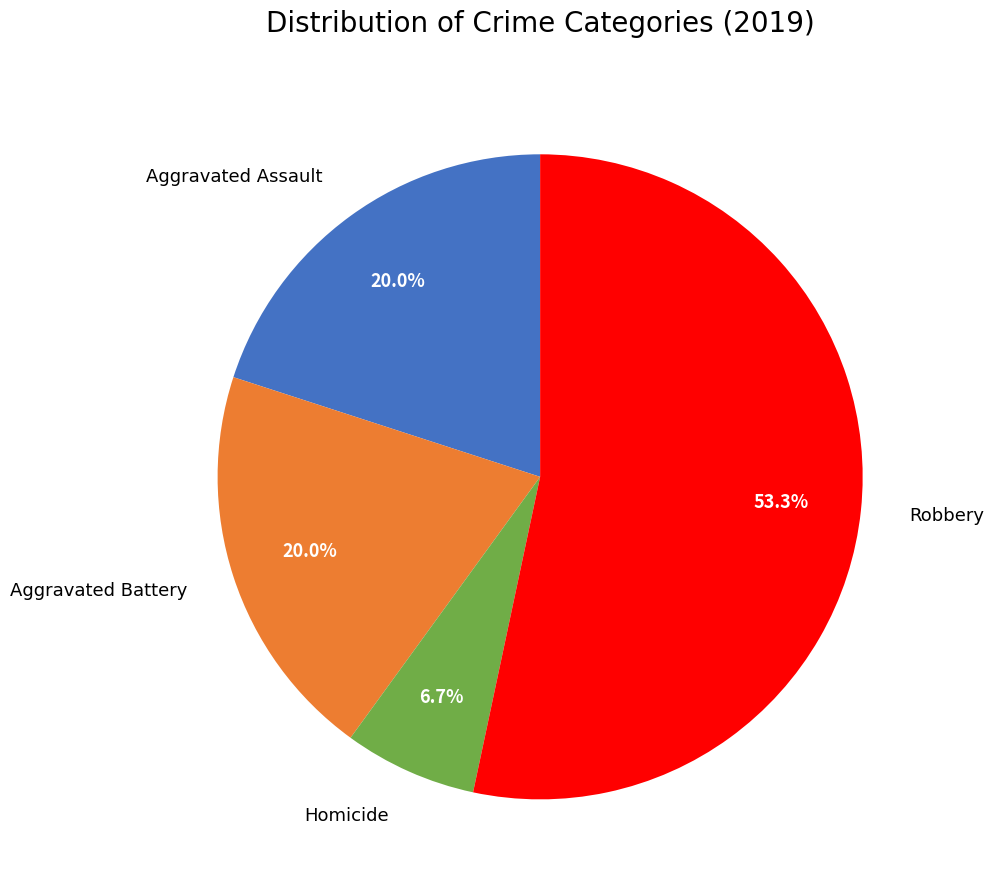

True or false: Homicide accounts for 21% of the total.

False